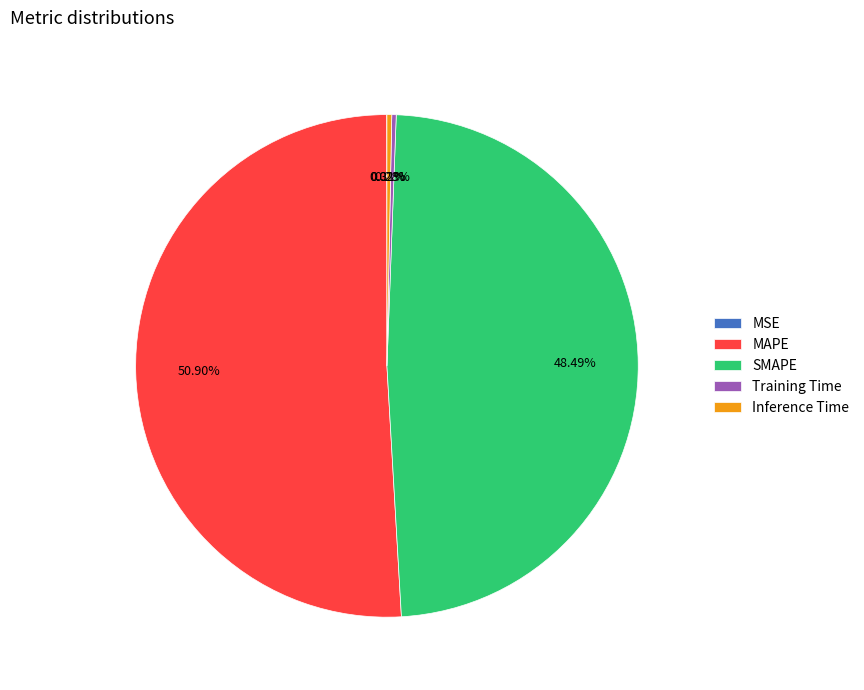

Does any single category account for the majority?

Yes